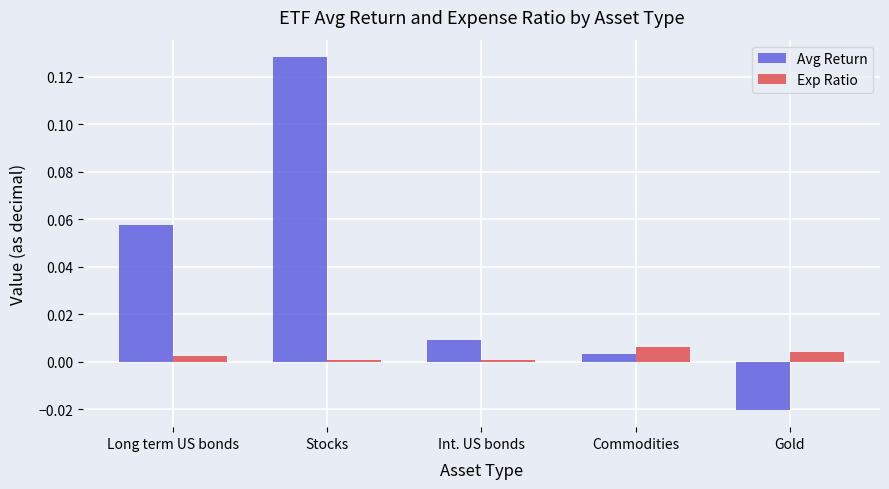

At which category is the sum across all series the highest?

Stocks